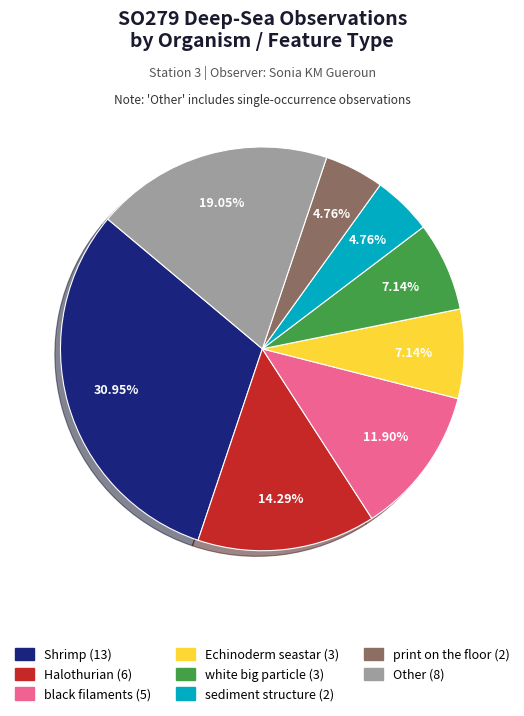

To the nearest percent, what percentage of the pie is Halothurian?

14%